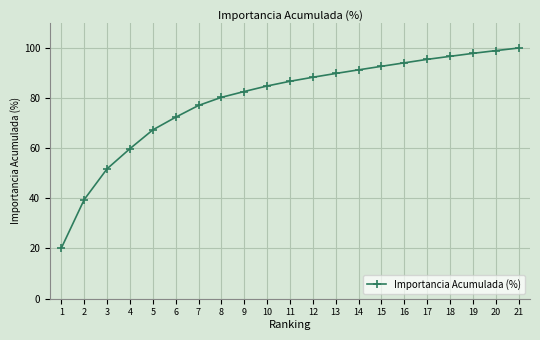

True or false: there are more than 0 points higher than both neighbors.

False